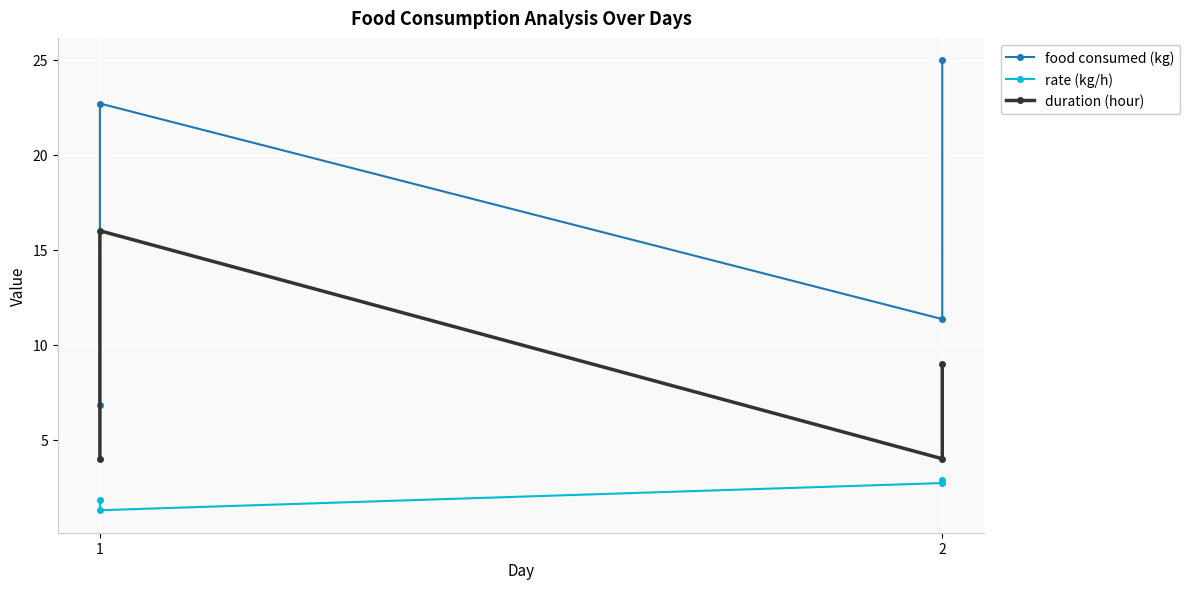

What is the value of the duration (hour) point at the 3rd from the left?

16.0